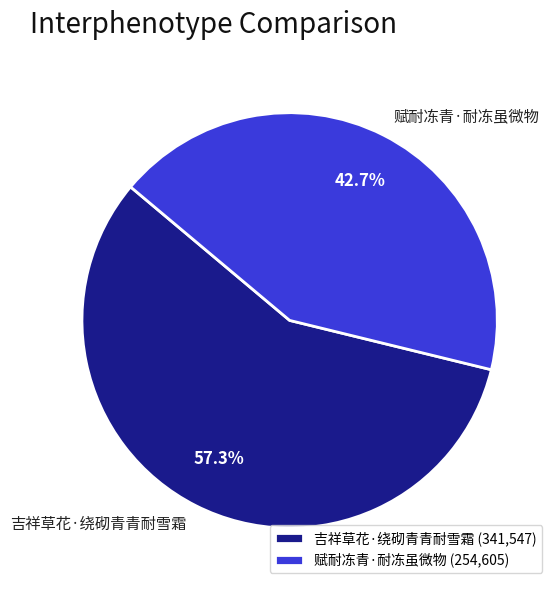

To the nearest percent, what is the difference between the 赋耐冻青·耐冻虽微物 and 吉祥草花·绕砌青青耐雪霜 slice percentages?

15%